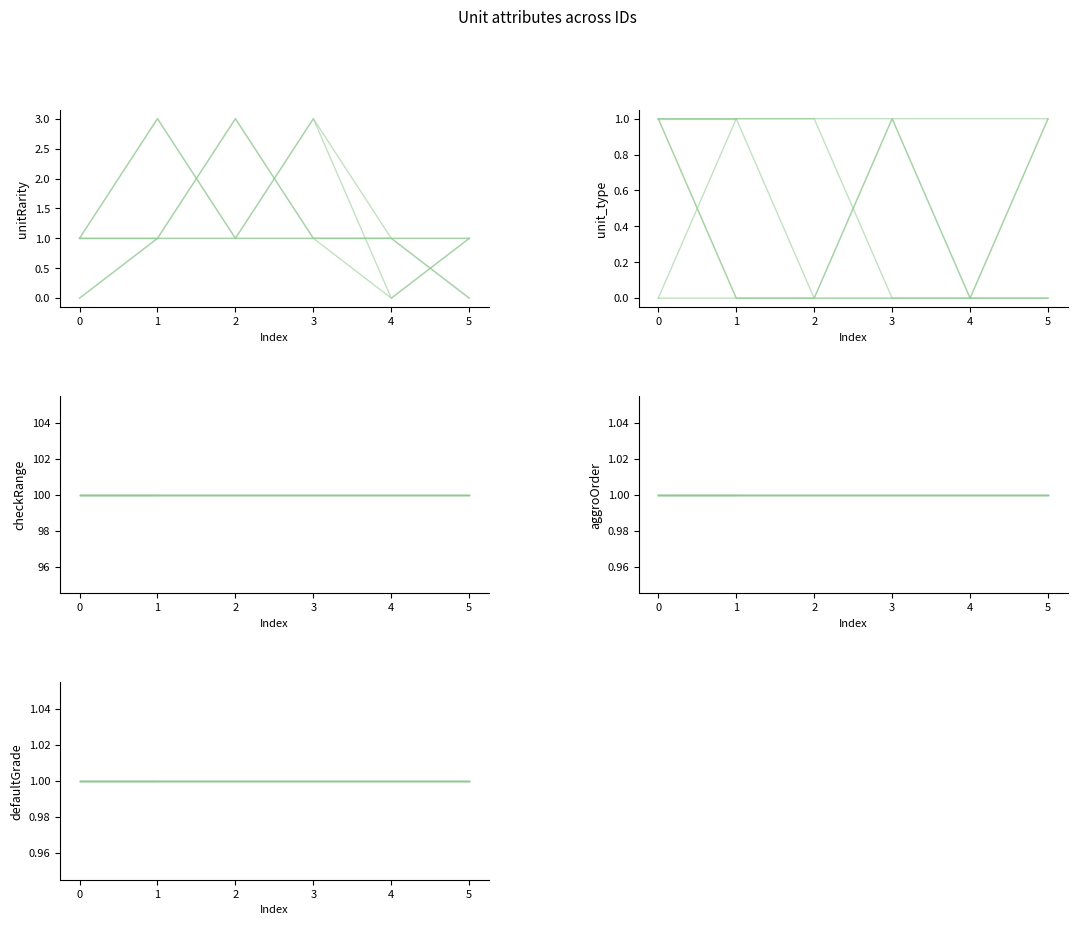

What is the spread (max minus min) of values at 2?

100